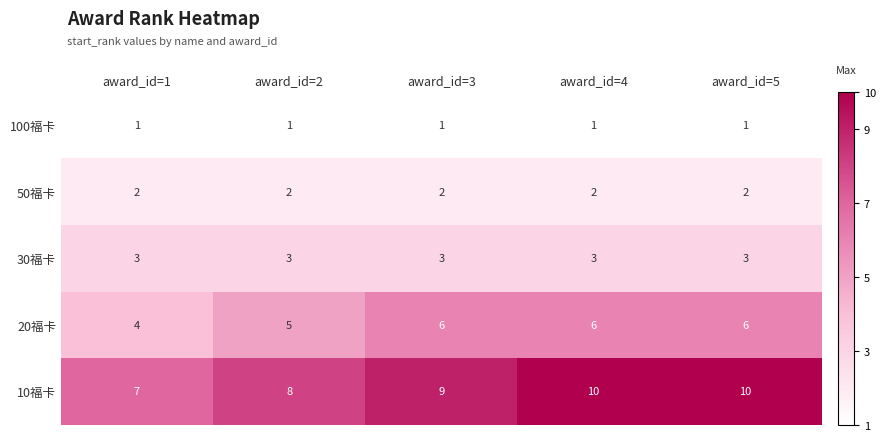

Is it true that 10福卡 equals 10 at award_id=5?

True